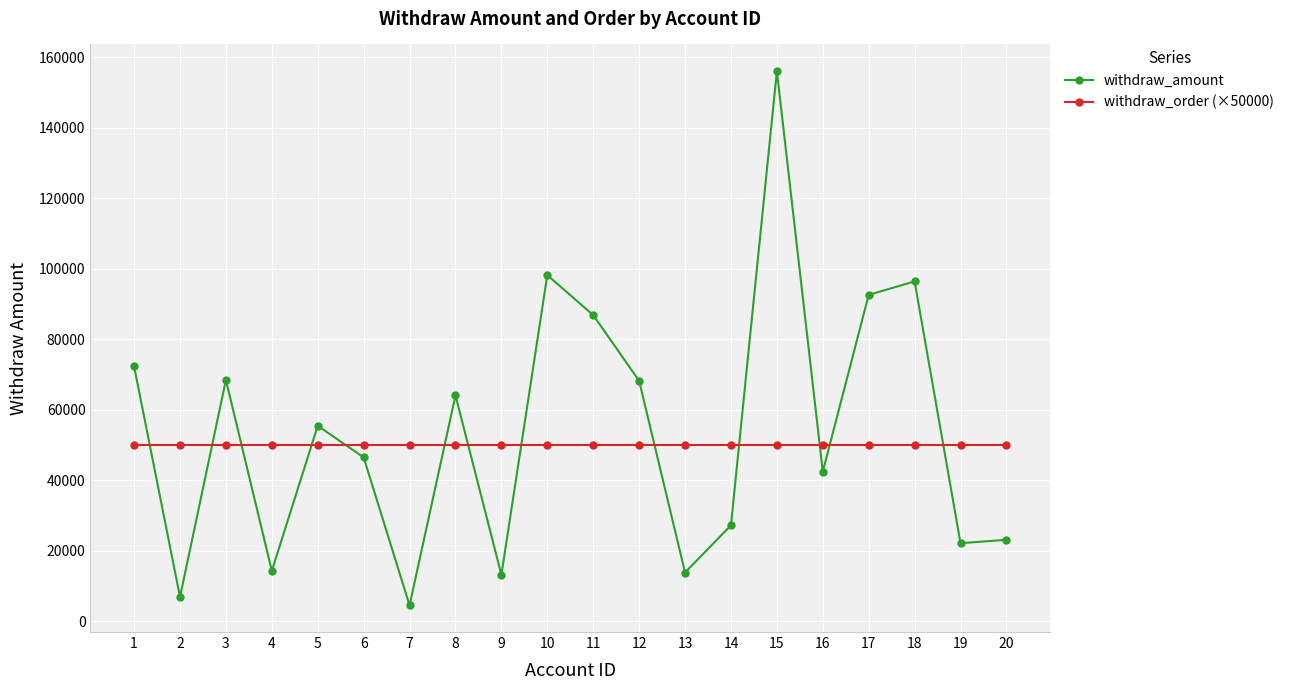

Which series has the widest spread of values?

withdraw_amount